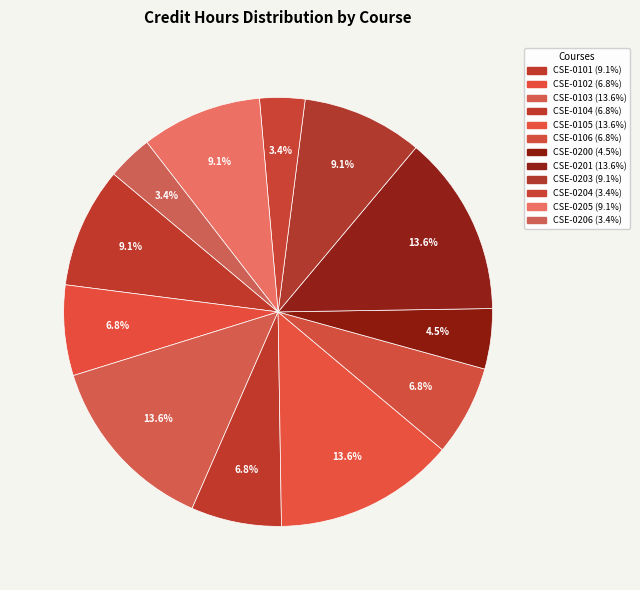

To the nearest percent, what is the difference between the largest and smallest slice percentages?

10%